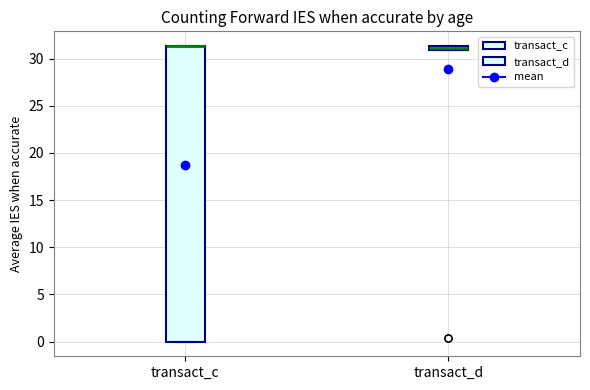

Which box is the tallest, from its lower edge to its upper edge?

transact_c